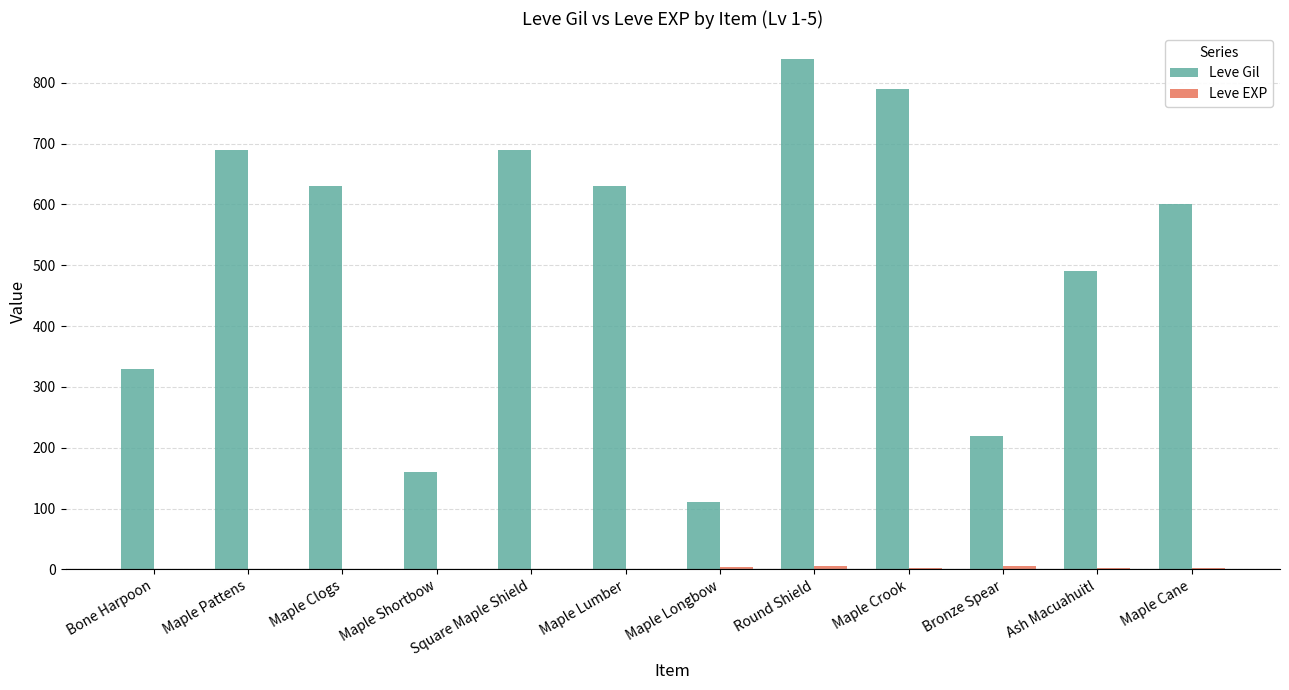

At which label does Leve Gil reach its peak?

Round Shield